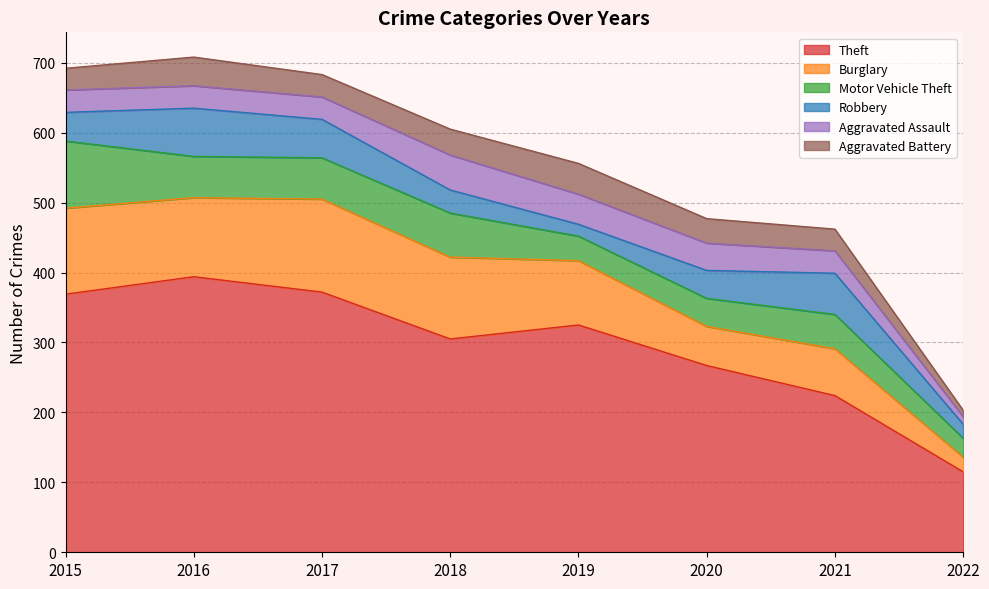

Reading left to right, extract all data points from this chart.

Theft: 369	394	372	305	325	267	224	115
Burglary: 123	113	133	117	92	56	67	21
Motor Vehicle Theft: 96	59	59	63	35	40	49	27
Robbery: 41	69	55	33	17	40	59	20
Aggravated Assault: 32	32	32	50	43	39	32	11
Aggravated Battery: 31	41	32	37	44	35	31	9